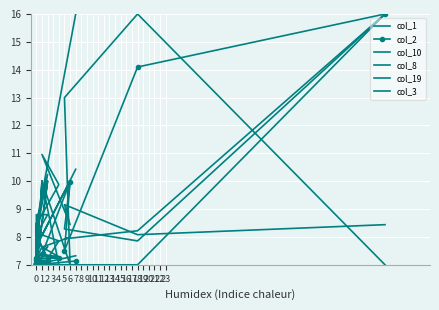

How many series are shown in this chart?

6